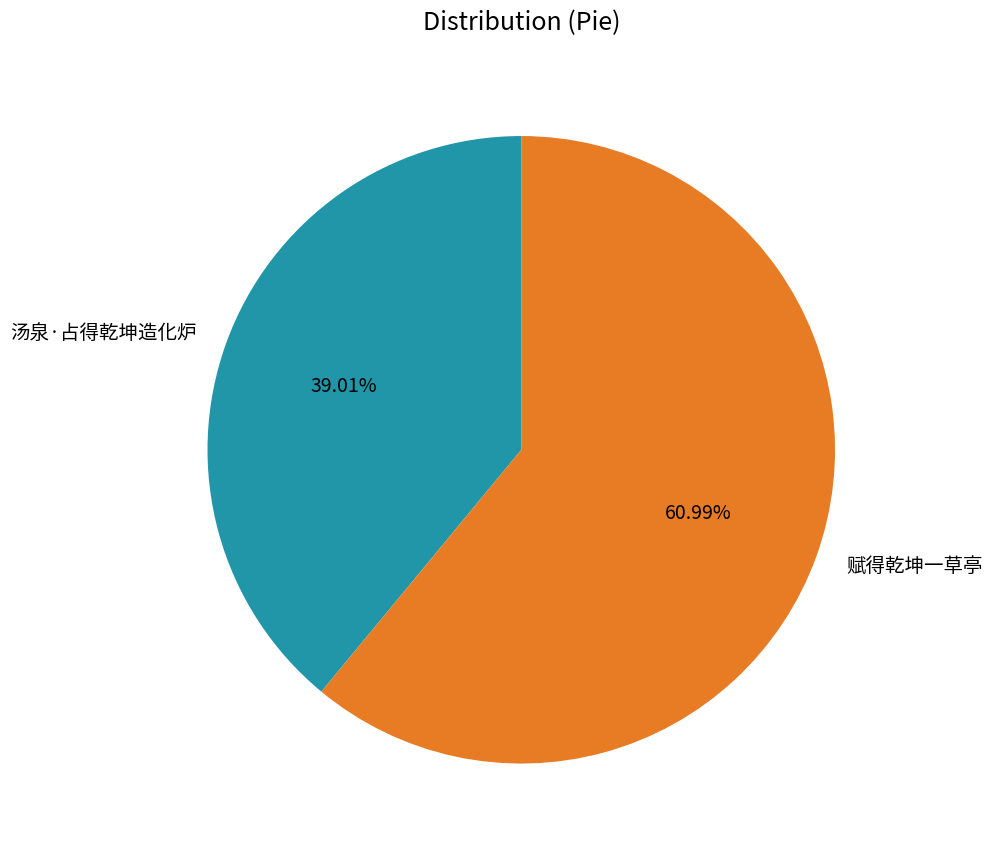

To the nearest percent, what percentage of the pie is 赋得乾坤一草亭?

61%